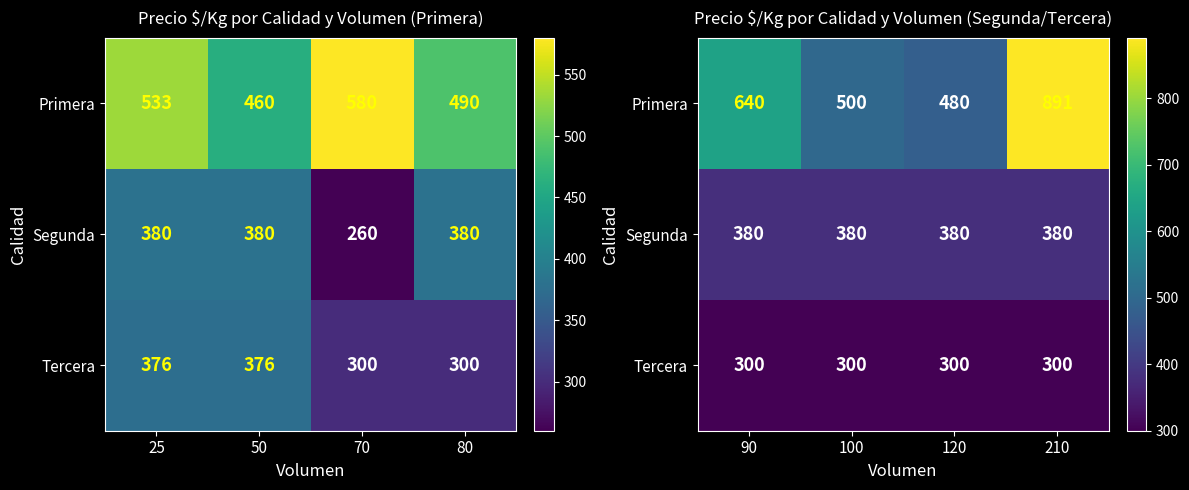

The value of Segunda at 210 is 214. True or false?

False